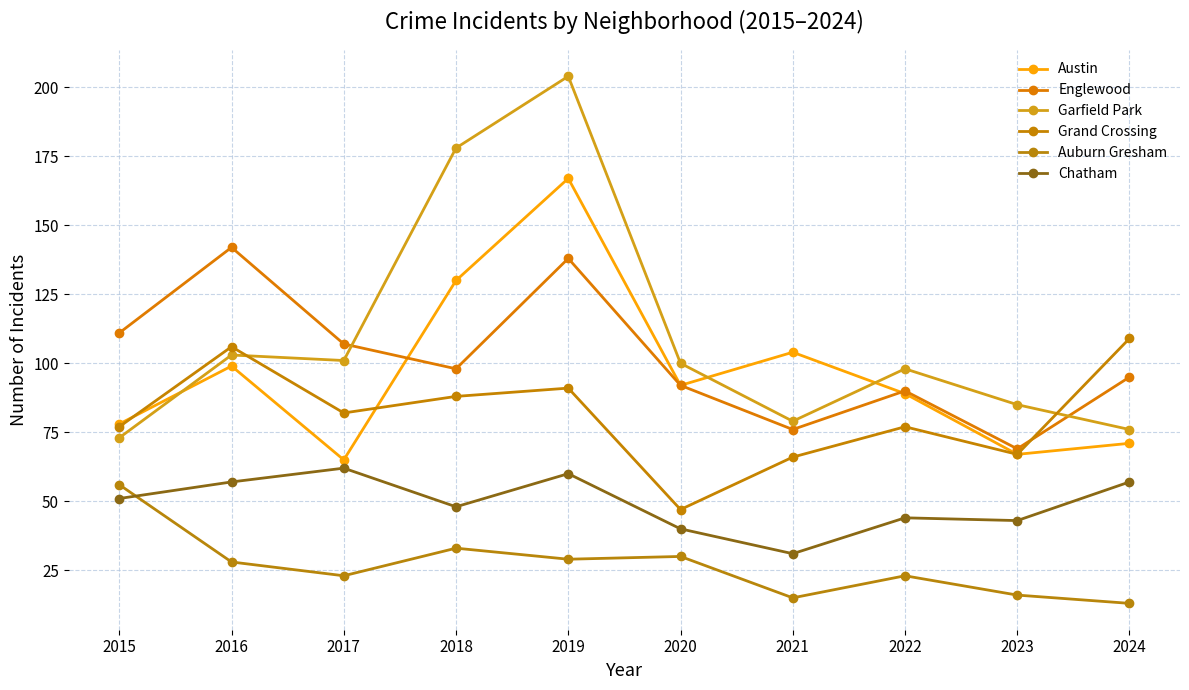

What is the value of the Garfield Park point at the 4th from the left?

178